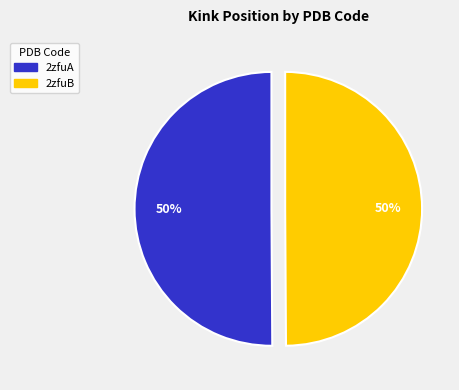

To the nearest percent, what percentage of the pie is 2zfuB?

50%